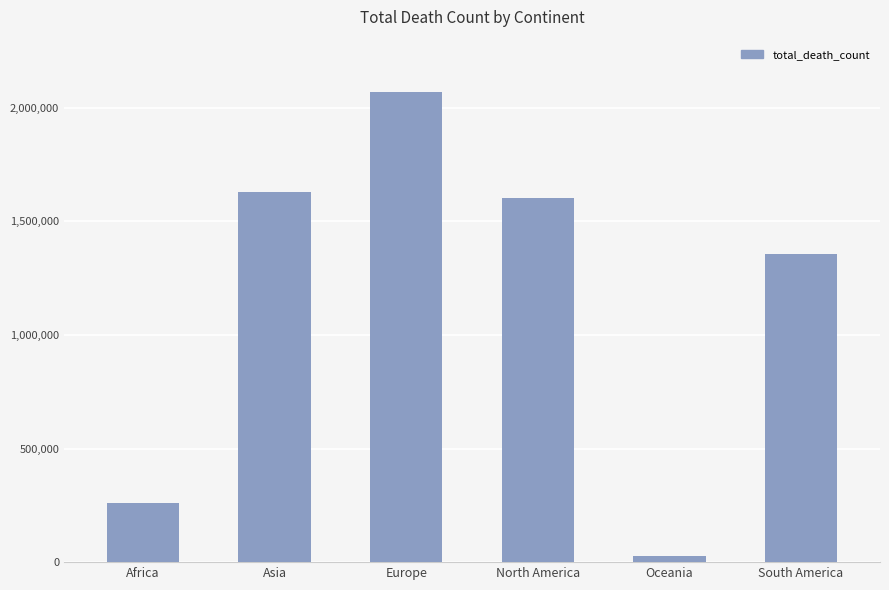

The chart shows a value of 2828130 at Europe. True or false?

False